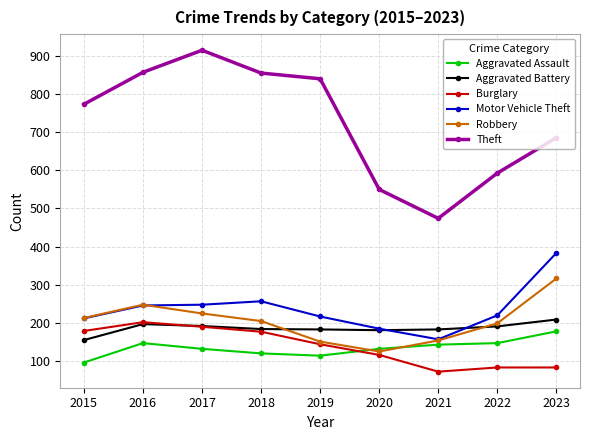

Count the number of data series in this chart.

6